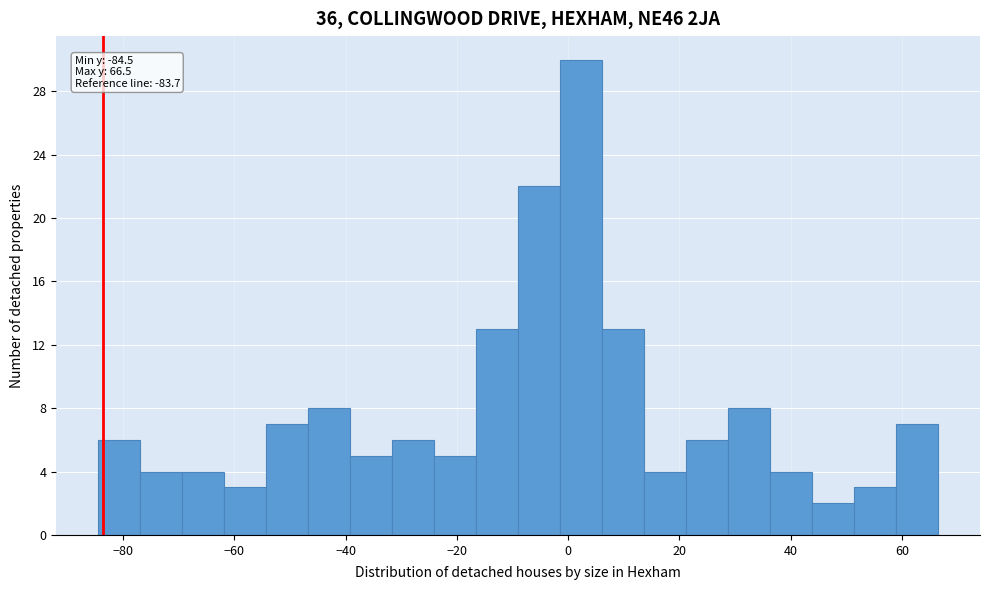

Around what value on the x-axis is the tallest bar? Give the approximate position of its centre, as read against the axis.

2